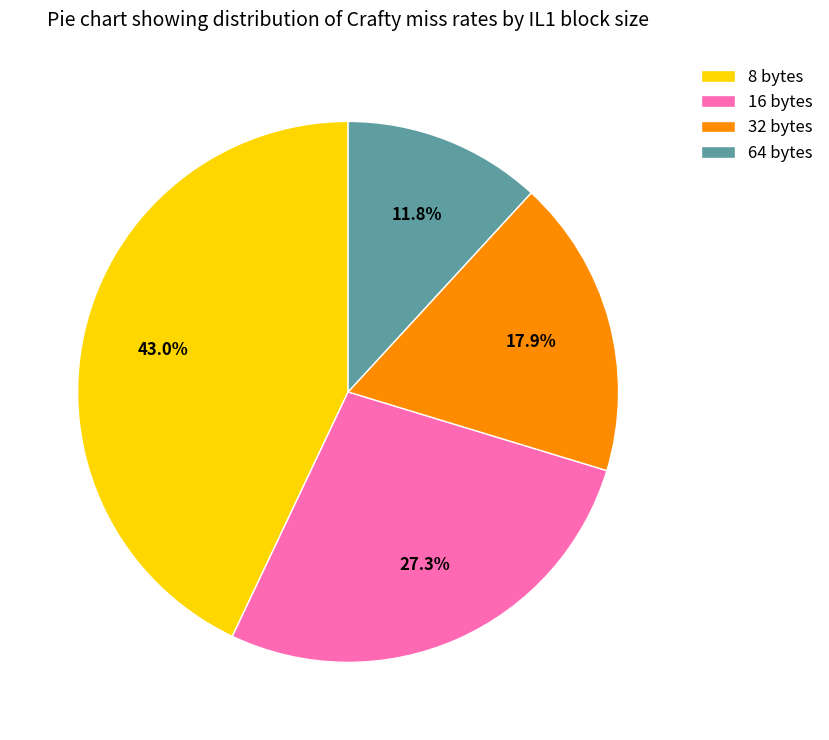

Is it true that 64 bytes is 4% of the pie?

False